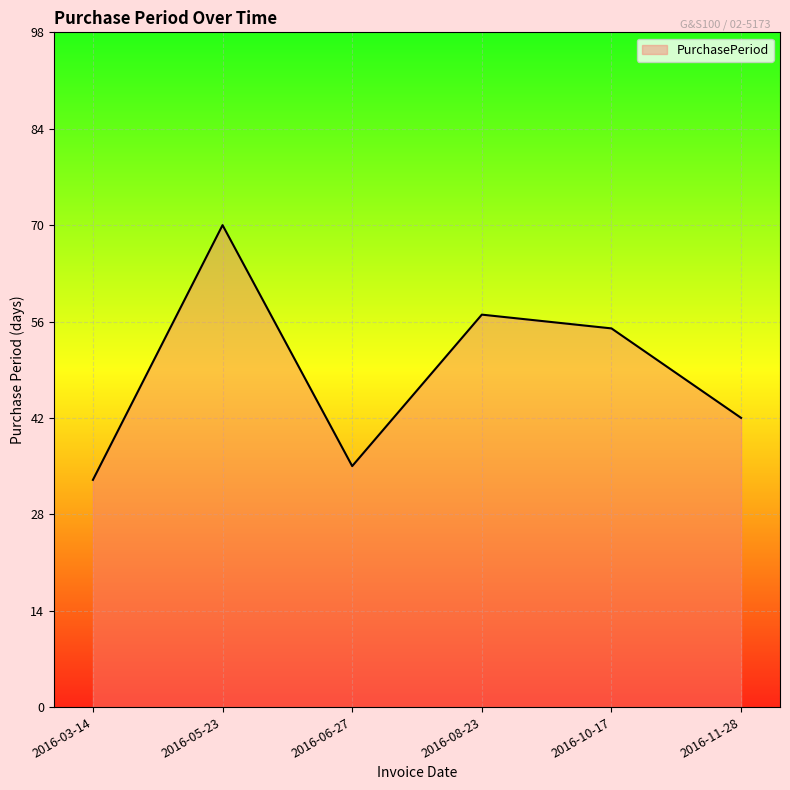

What is the difference between the second highest and minimum values?

24